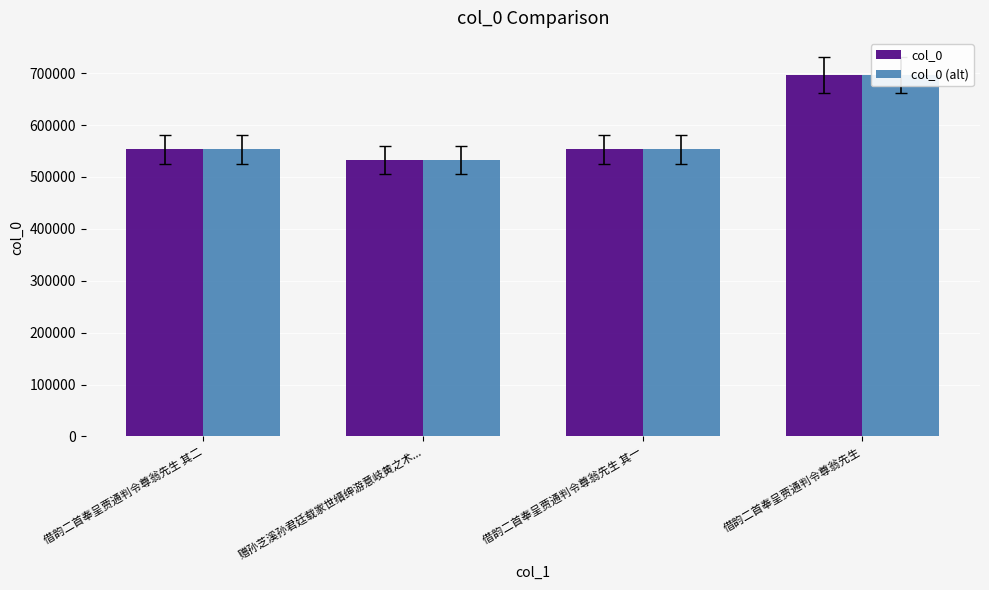

Reading right to left, extract all data points from this chart.

col_0: 借韵二首奉呈贾通判令尊翁先生=696471	借韵二首奉呈贾通判令尊翁先生 其一=552915	赠孙芝溪孙君廷载家世缙绅游意岐黄之术...=532359	借韵二首奉呈贾通判令尊翁先生 其二=552916
col_0 (alt): 借韵二首奉呈贾通判令尊翁先生=696471	借韵二首奉呈贾通判令尊翁先生 其一=552915	赠孙芝溪孙君廷载家世缙绅游意岐黄之术...=532359	借韵二首奉呈贾通判令尊翁先生 其二=552916